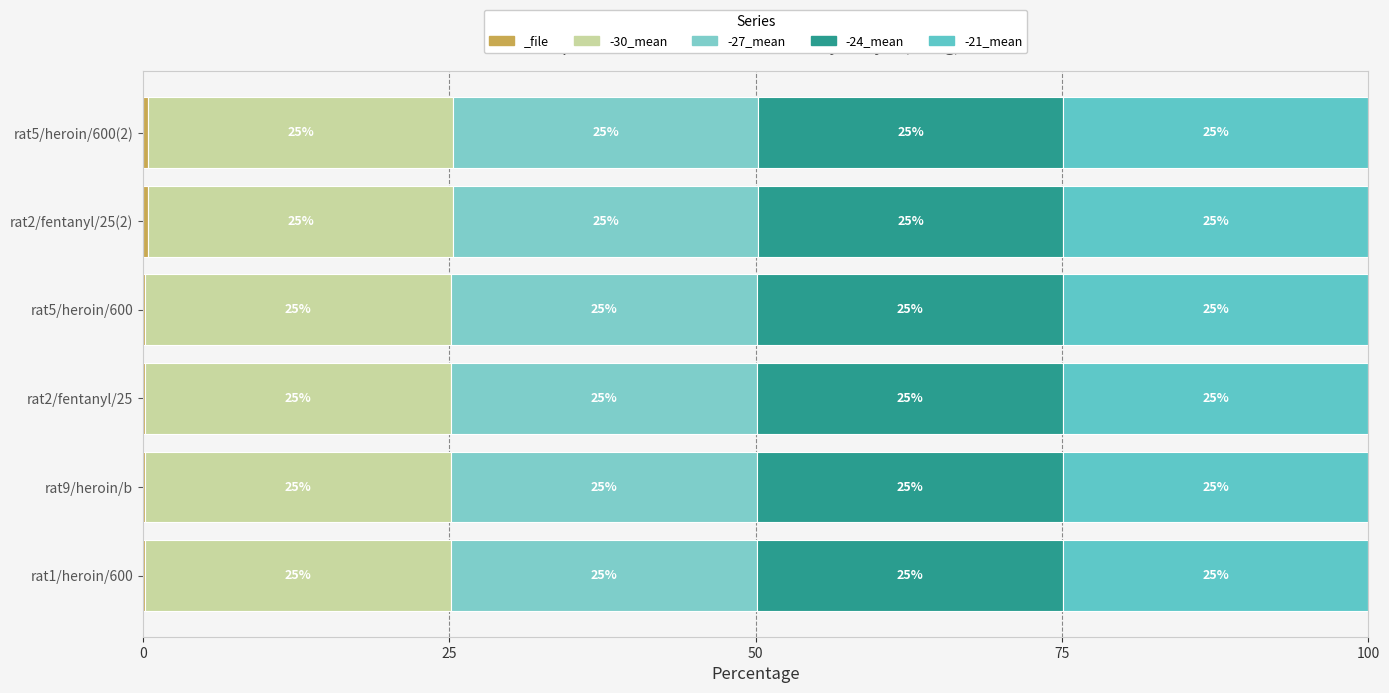

How many categories are shown in the chart?

6